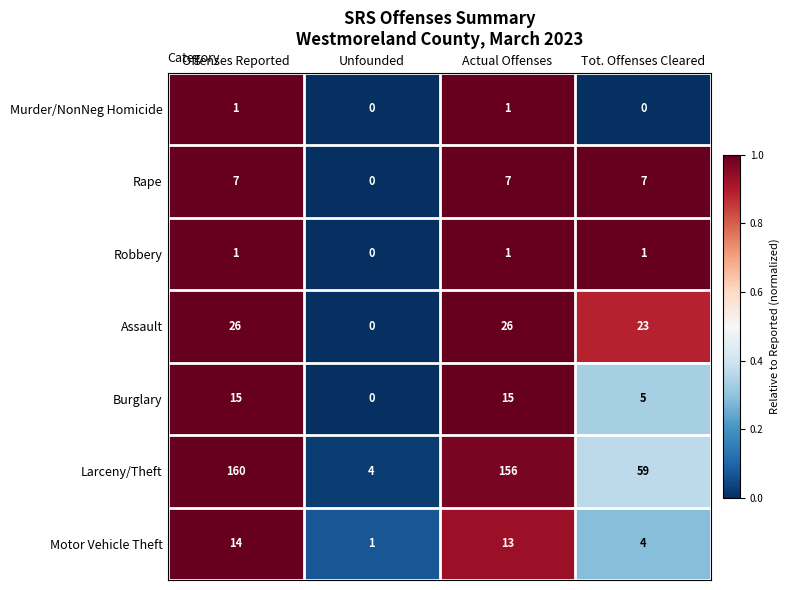

What is the sum of the Motor Vehicle Theft values at Actual Offenses and Unfounded?

14